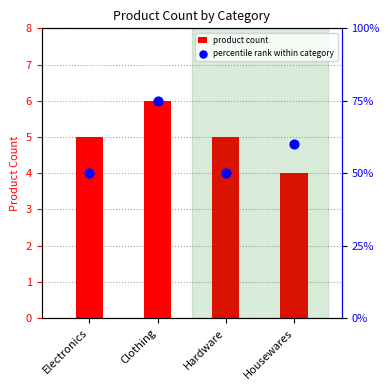

Which series reaches the maximum Y coordinate?

percentile rank within category